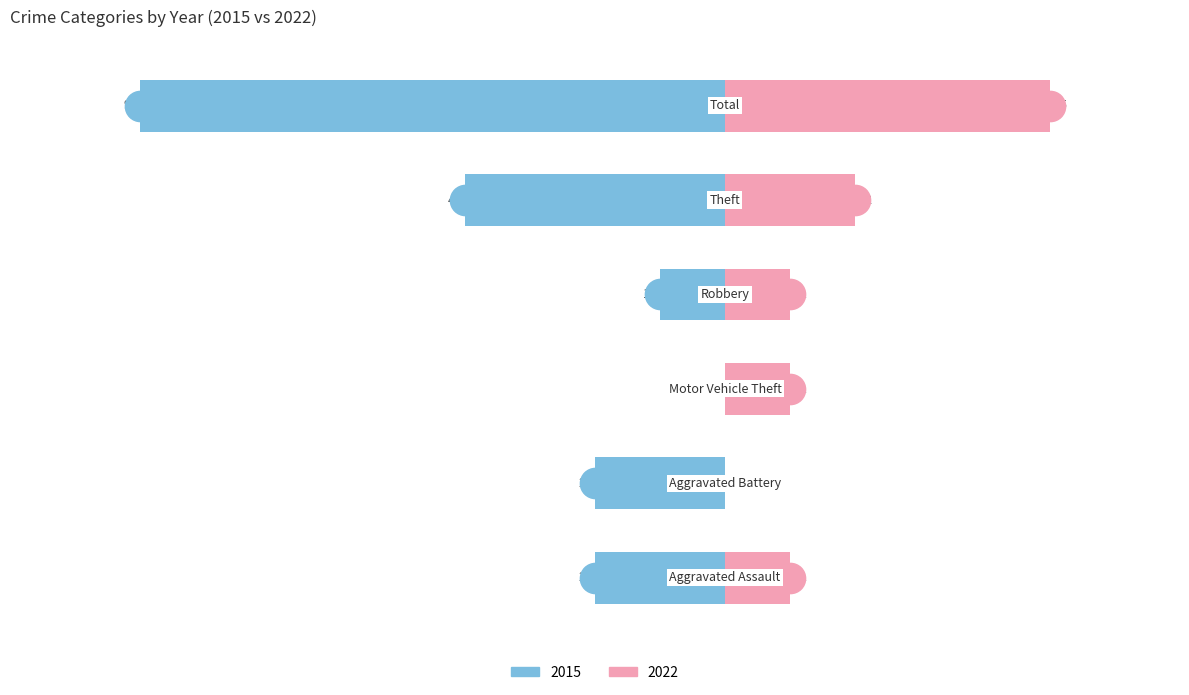

Between Robbery and Aggravated Battery, which is larger?

Aggravated Battery